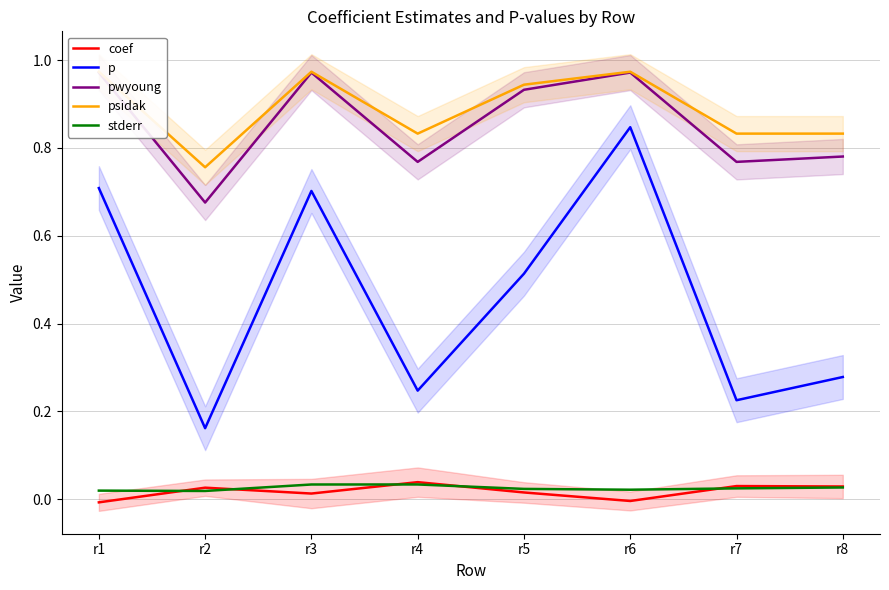

How many data points does each series have?

8